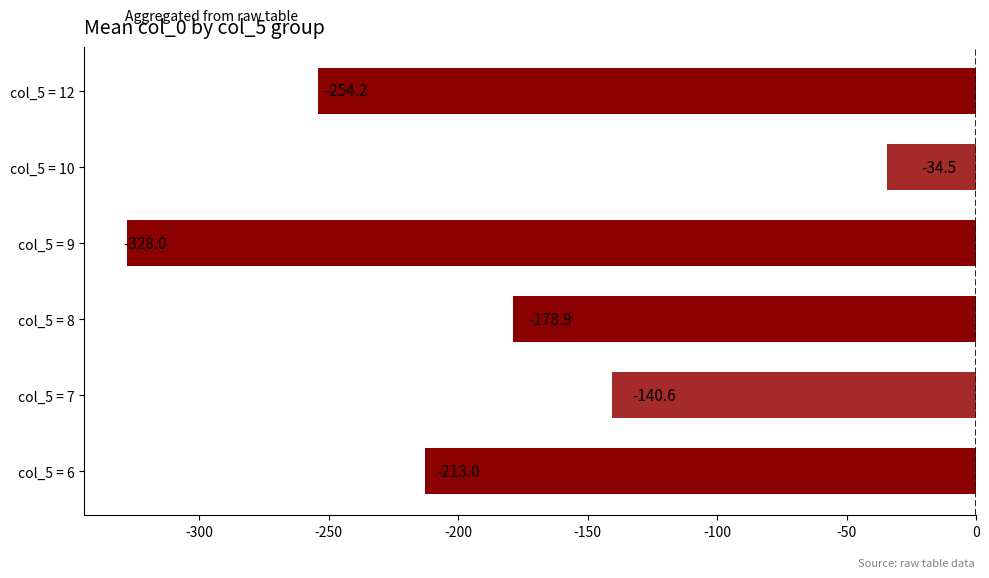

What is the difference between the second highest and second lowest values?

113.6